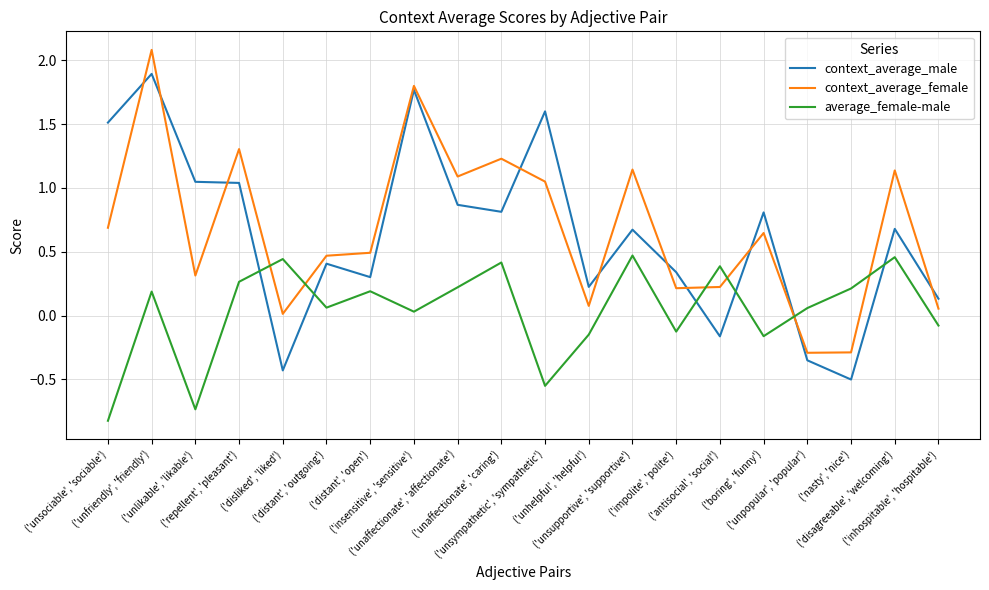

At which category is the sum across all series the highest?

('unfriendly', 'friendly')